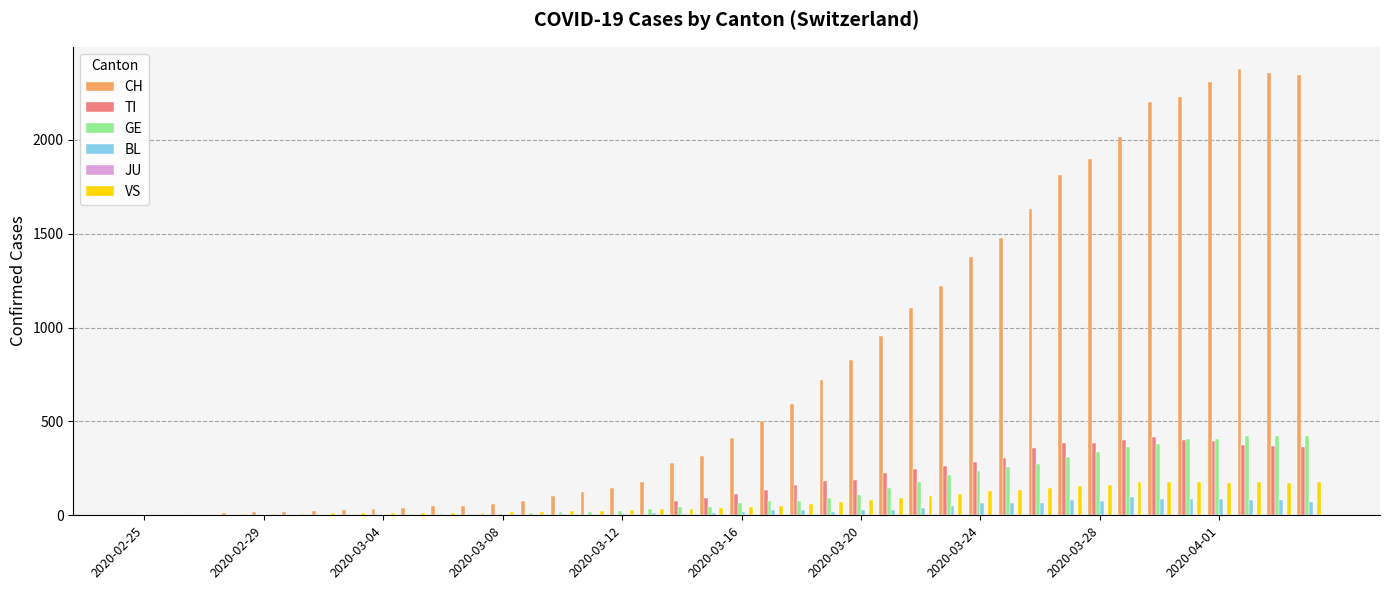

How many series are shown in this chart?

5